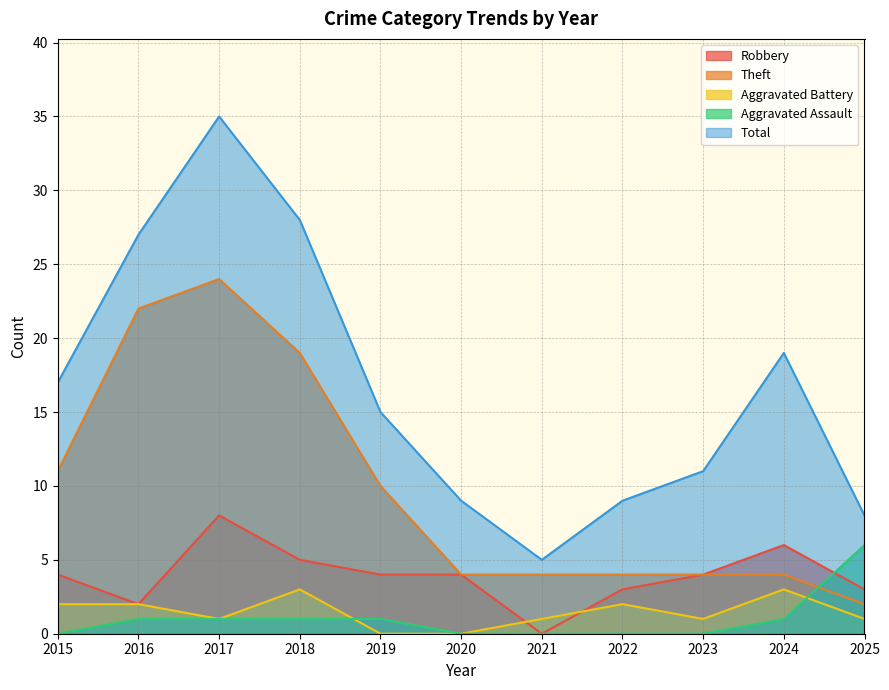

How many lines are shown in the chart?

5